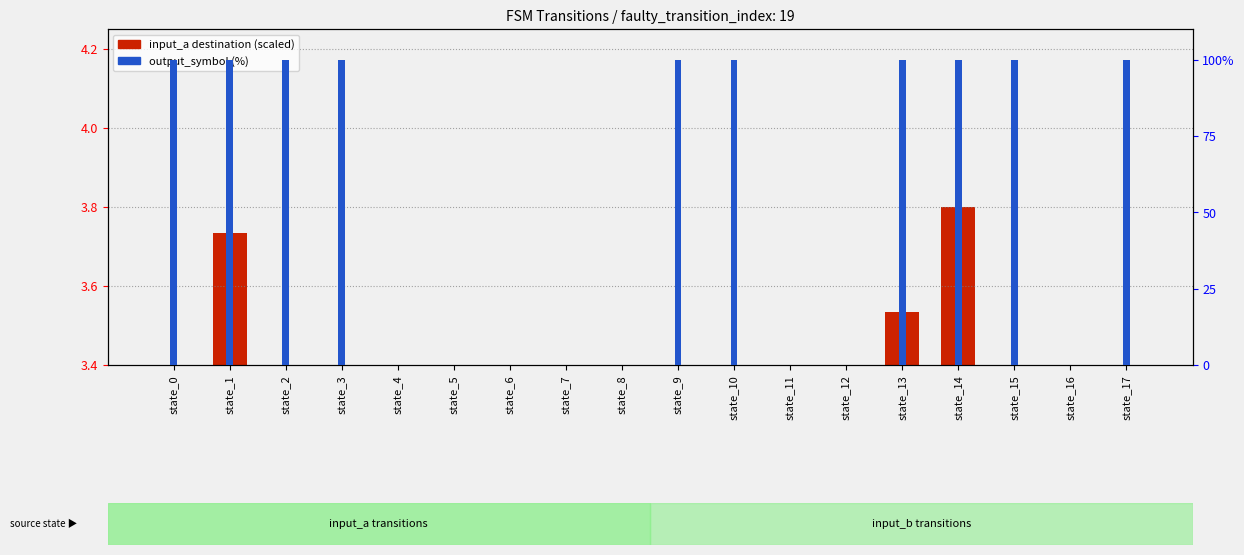

The value of output_symbol (%) at state_4 is 43.6. True or false?

False